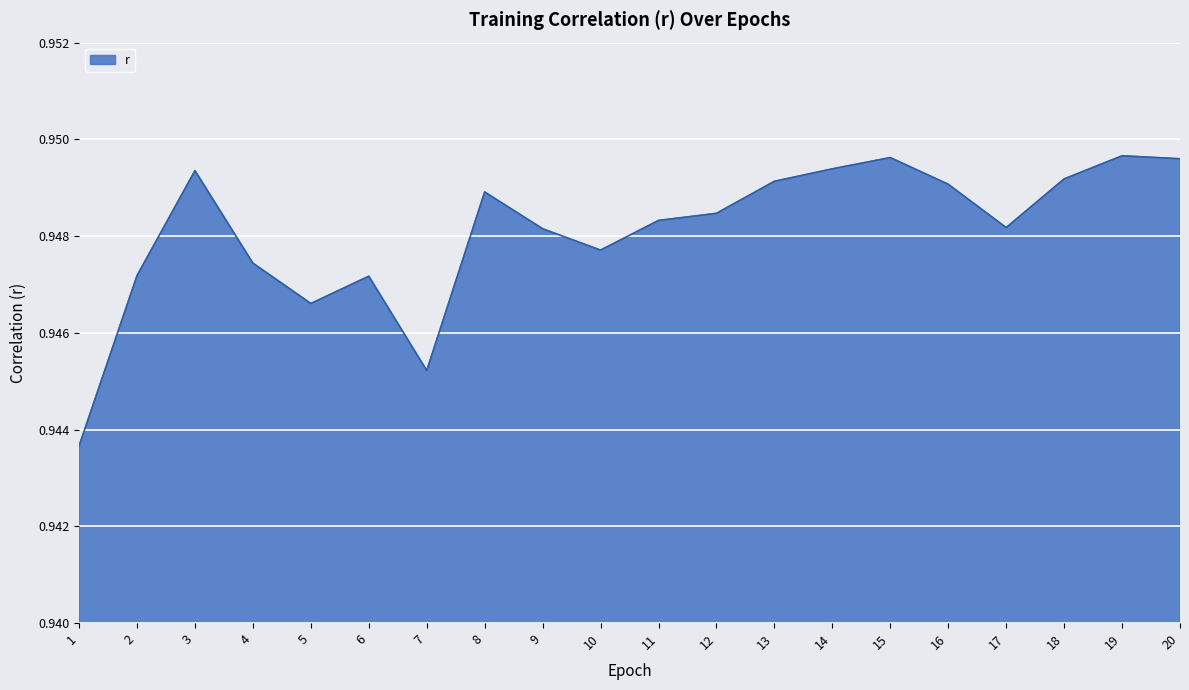

Does the chart display data point markers on the line(s)?

No